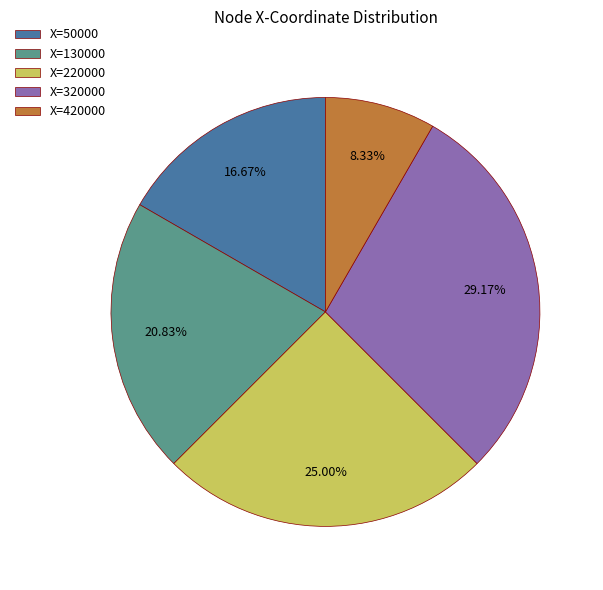

Which has a higher value, X=130000 or X=320000?

X=320000